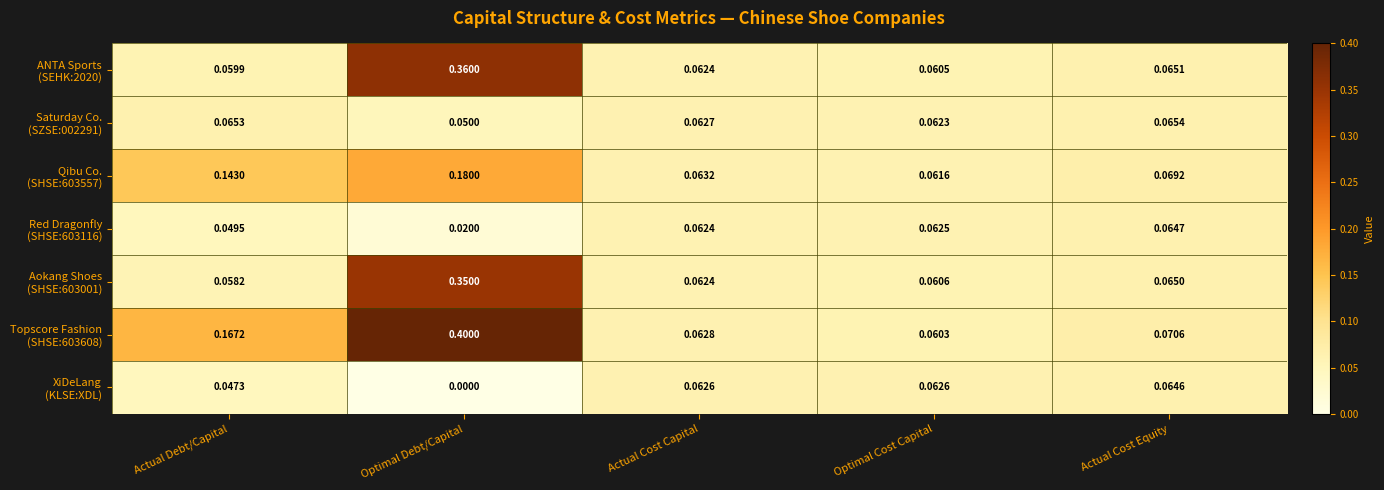

At which category is the sum across all series the highest?

Optimal Debt/Capital